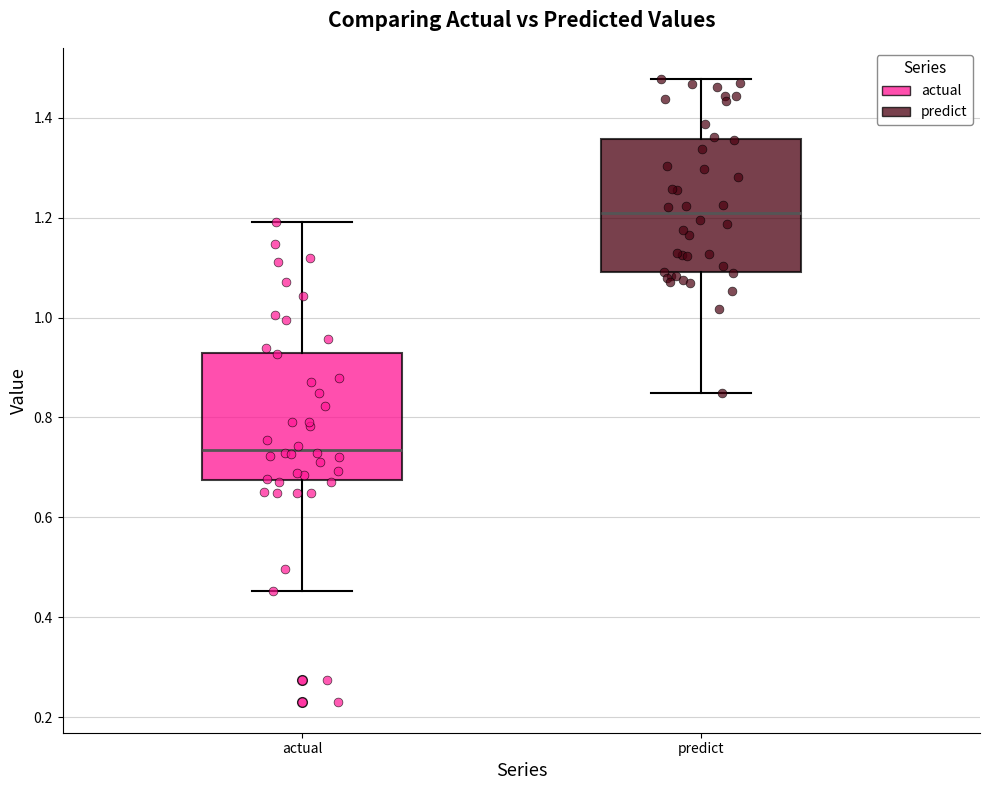

Which box has the highest median line?

predict